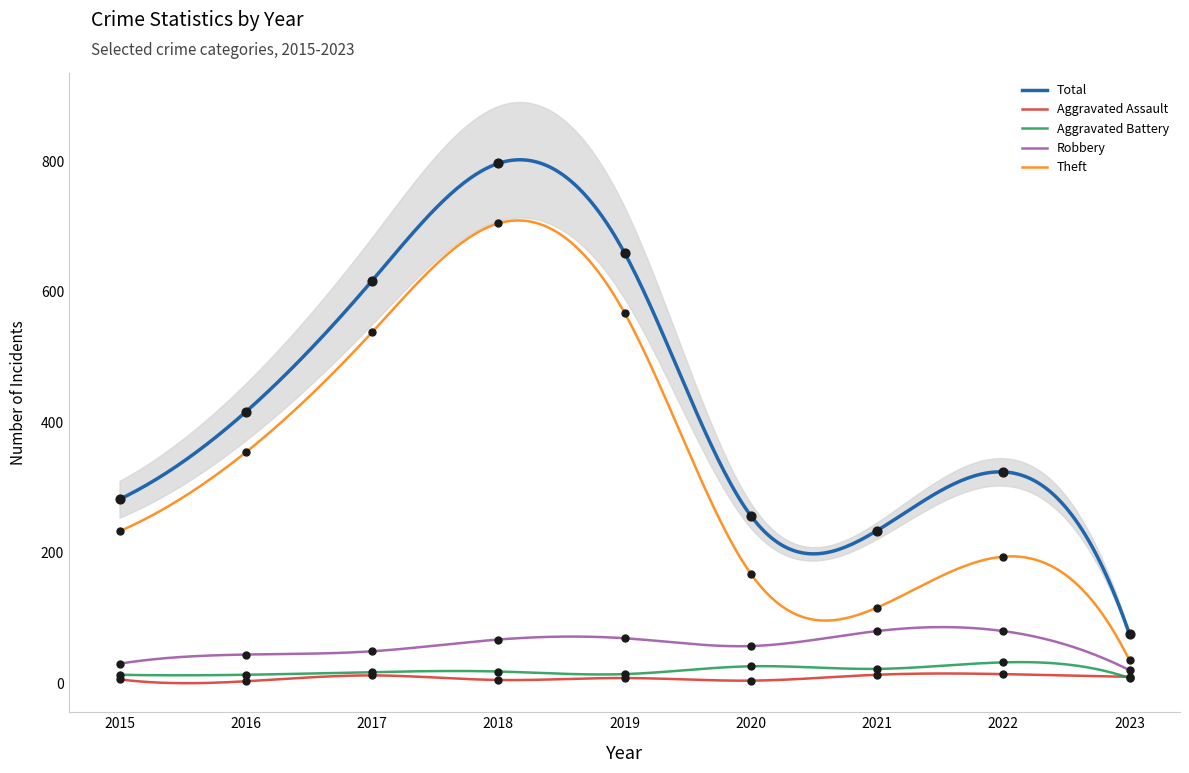

What are all the series names shown in the legend?

Aggravated Assault, Aggravated Battery, Robbery, Theft, Total